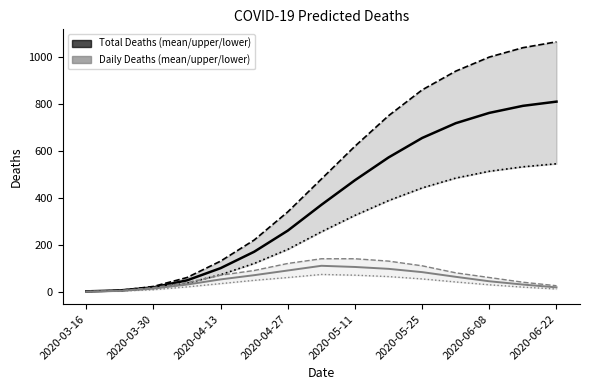

Is the value of predicted_deaths_lower at 2020-03-30 greater than the value of predicted_total_deaths_lower at 2020-04-13?

No